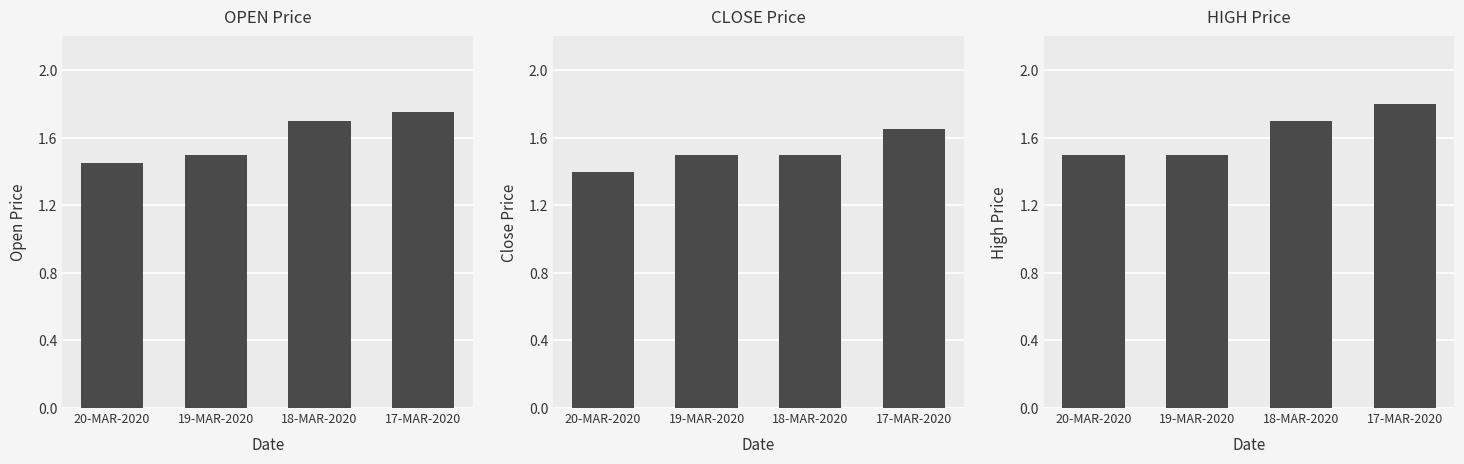

What is the sum of all OPEN values?

6.4